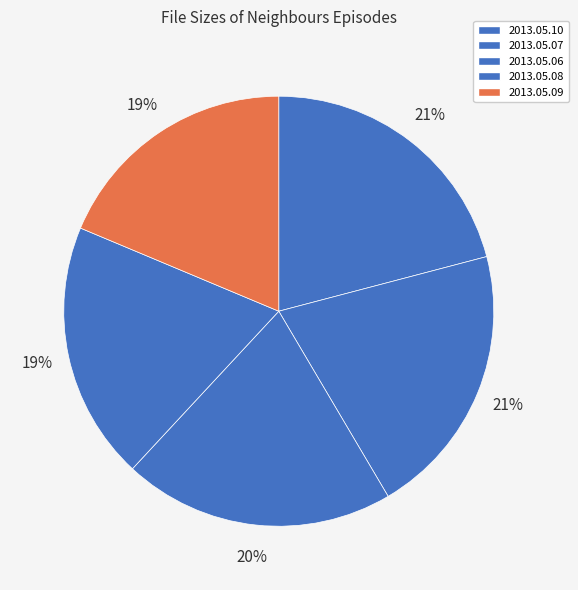

Count the number of slices in the pie.

5